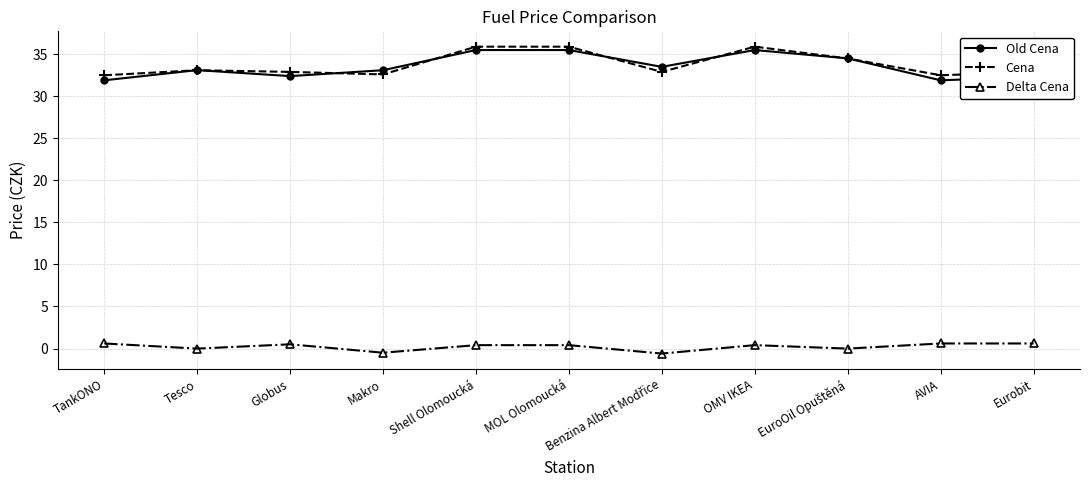

What position from the left is Makro?

4